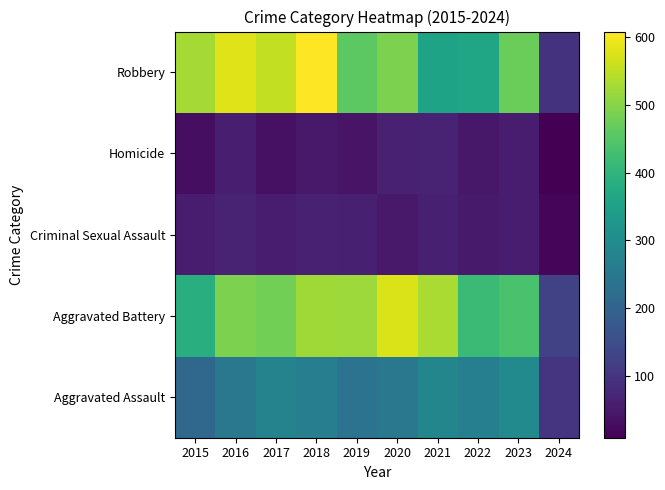

Reading left to right, extract all data points from this chart.

Aggravated Assault: 2015=210	2016=250	2017=276	2018=265	2019=238	2020=249	2021=284	2022=267	2023=295	2024=98
Aggravated Battery: 2015=387	2016=491	2017=480	2018=522	2019=520	2020=574	2021=531	2022=417	2023=437	2024=127
Criminal Sexual Assault: 2015=58	2016=69	2017=55	2018=65	2019=61	2020=49	2021=62	2022=53	2023=56	2024=19
Homicide: 2015=32	2016=59	2017=37	2018=49	2019=40	2020=63	2021=69	2022=47	2023=55	2024=9
Robbery: 2015=527	2016=579	2017=553	2018=608	2019=458	2020=491	2021=357	2022=364	2023=473	2024=96